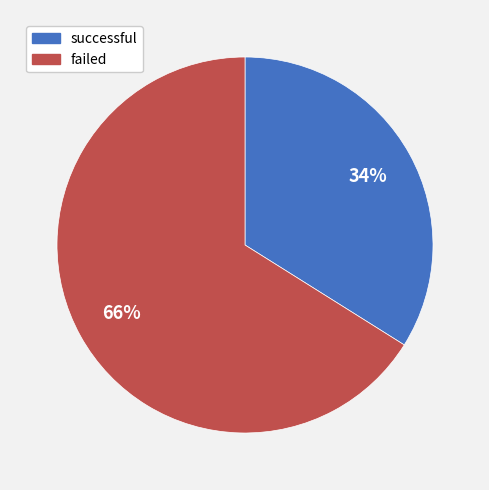

Count the number of slices in the pie.

2